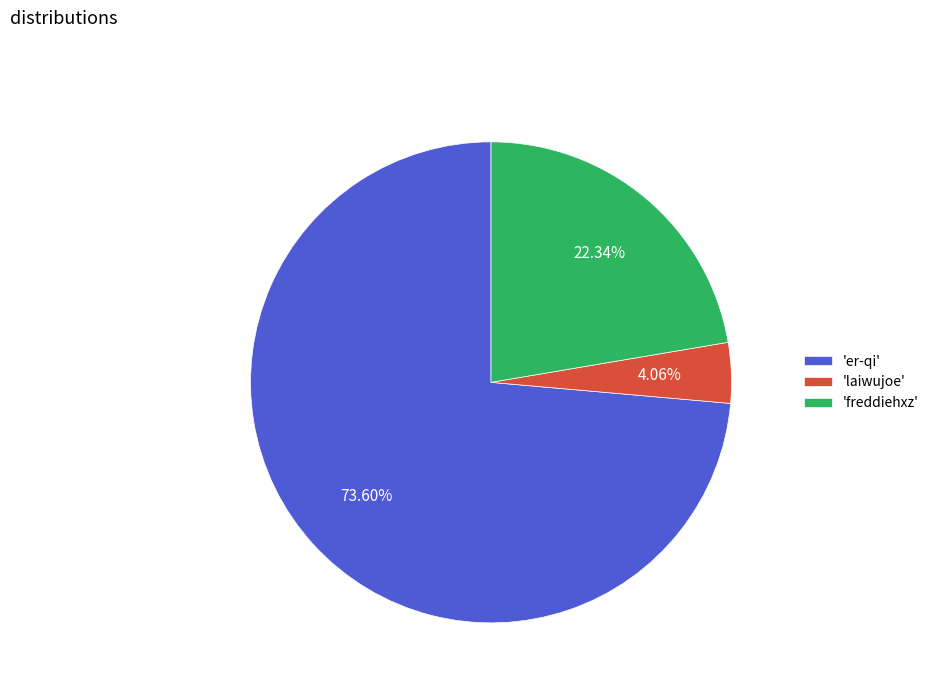

Between 'er-qi' and 'freddiehxz', which is larger?

'er-qi'